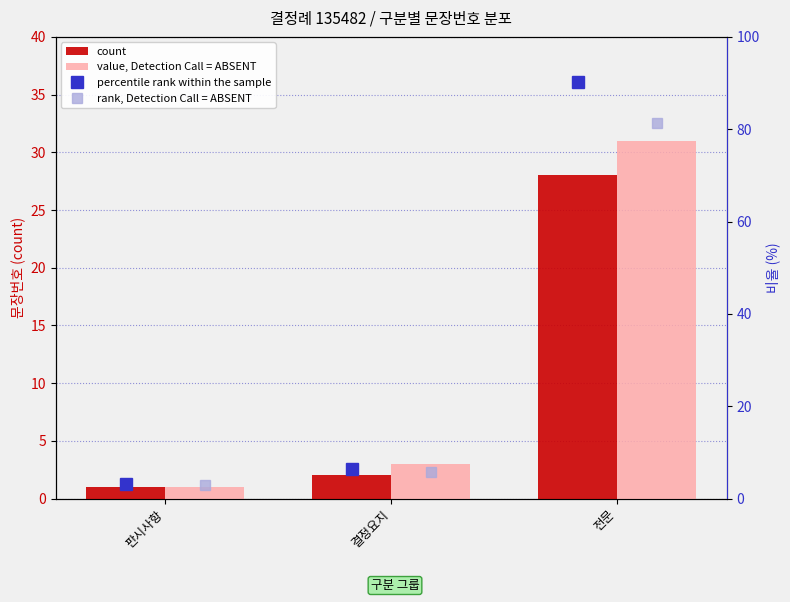

At which category is the sum across all series the highest?

전문